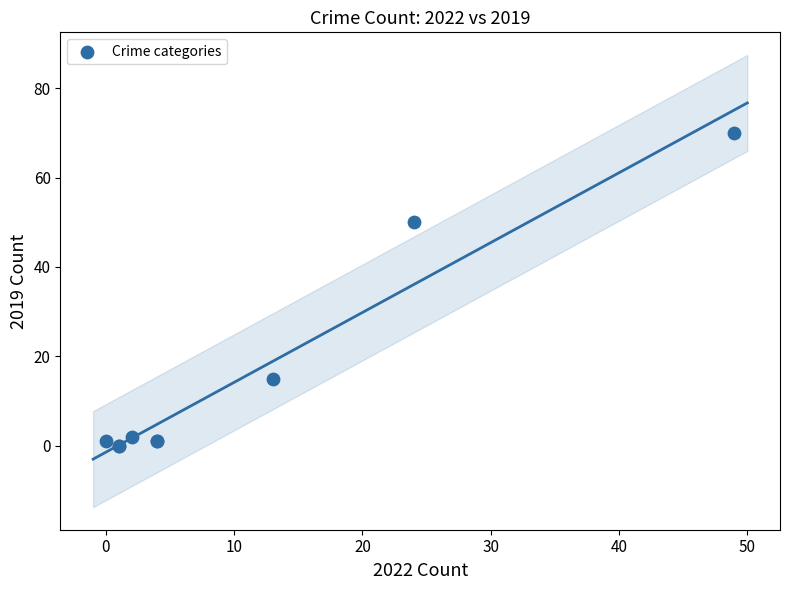

What Y value in the scatter plot is closest to 35?

50